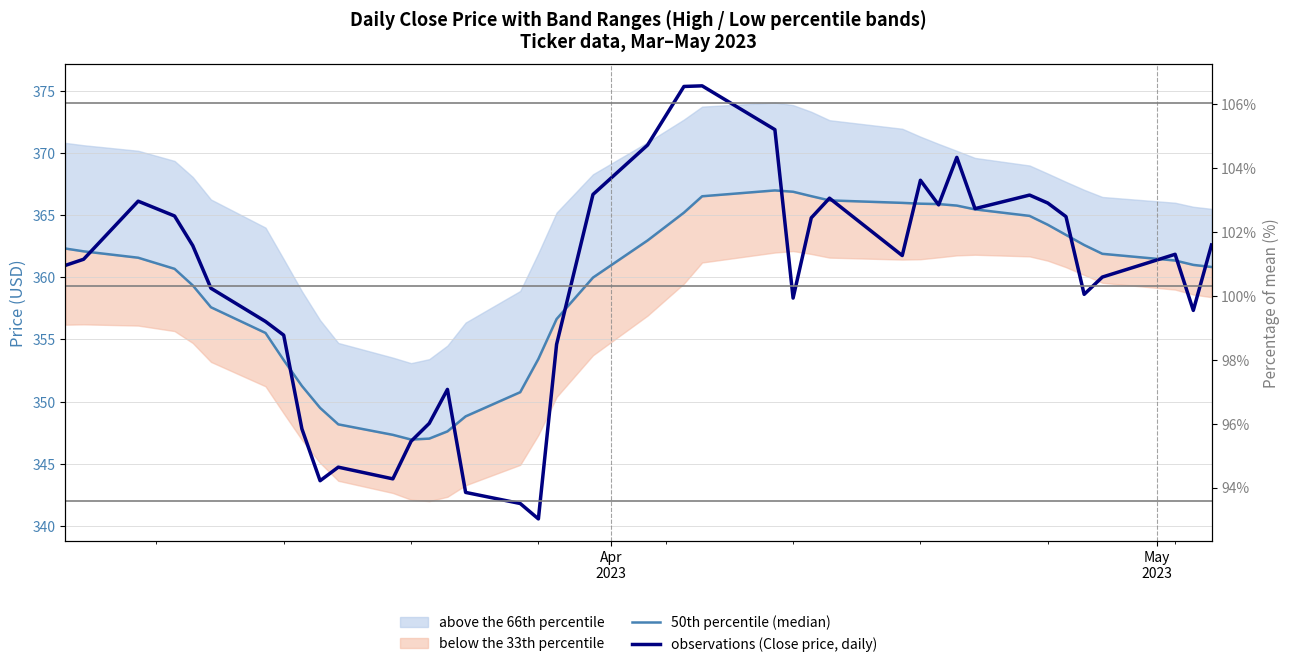

How many lines are shown in the chart?

2